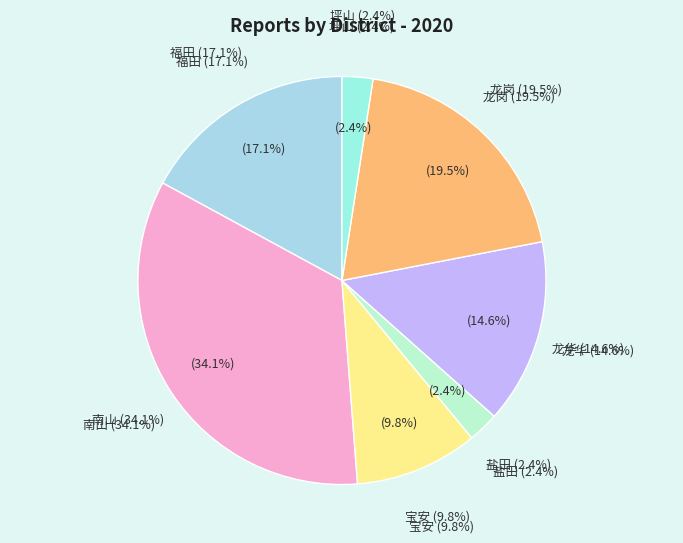

Rank the categories by value from lowest to highest.

盐田, 坪山, 宝安, 龙华, 福田, 龙岗, 南山